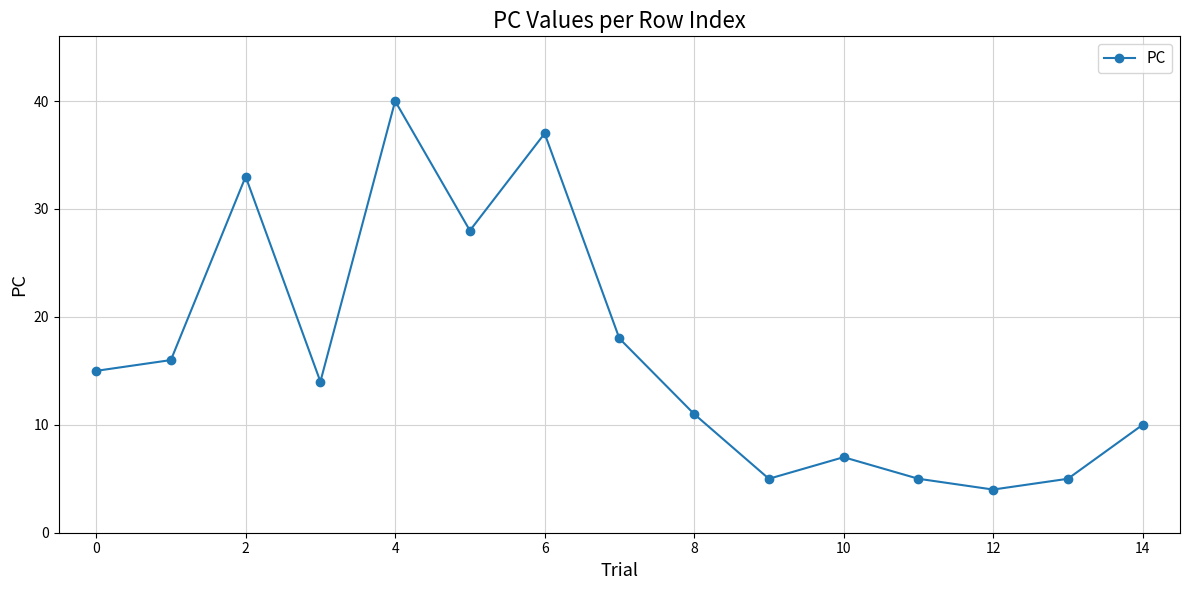

What is the maximum value shown in the chart?

40